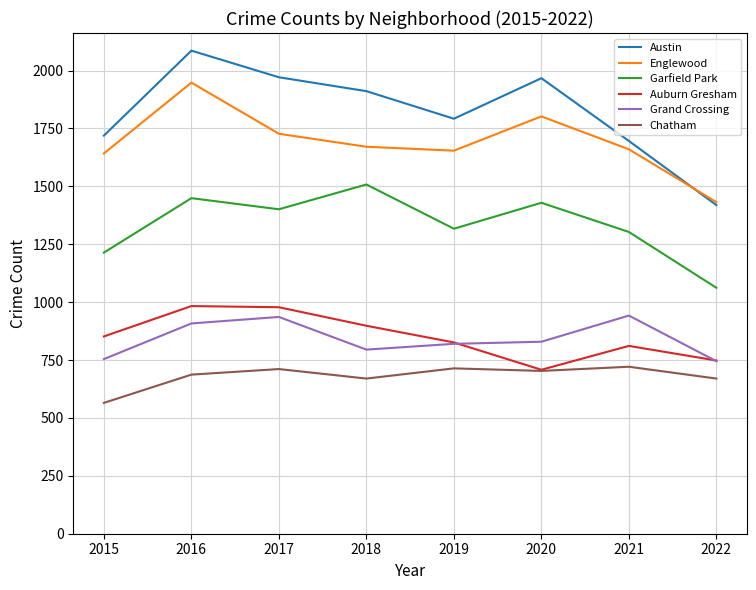

True or false: Auburn Gresham and Englewood cross at least once.

False